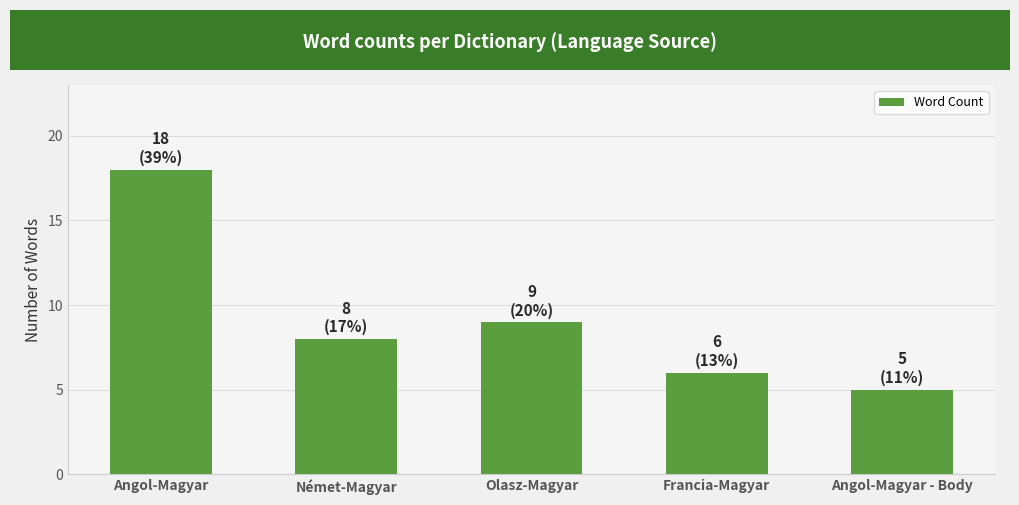

What is the ratio of the value at Német-Magyar to the value at Olasz-Magyar?

0.9